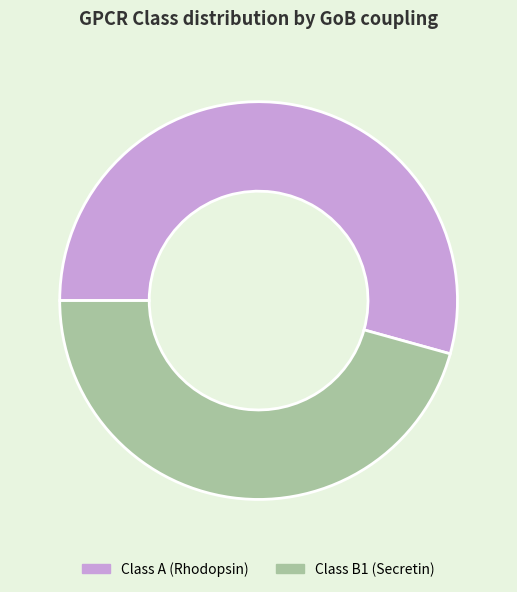

Rank the categories by value from lowest to highest.

Class B1 (Secretin), Class A (Rhodopsin)